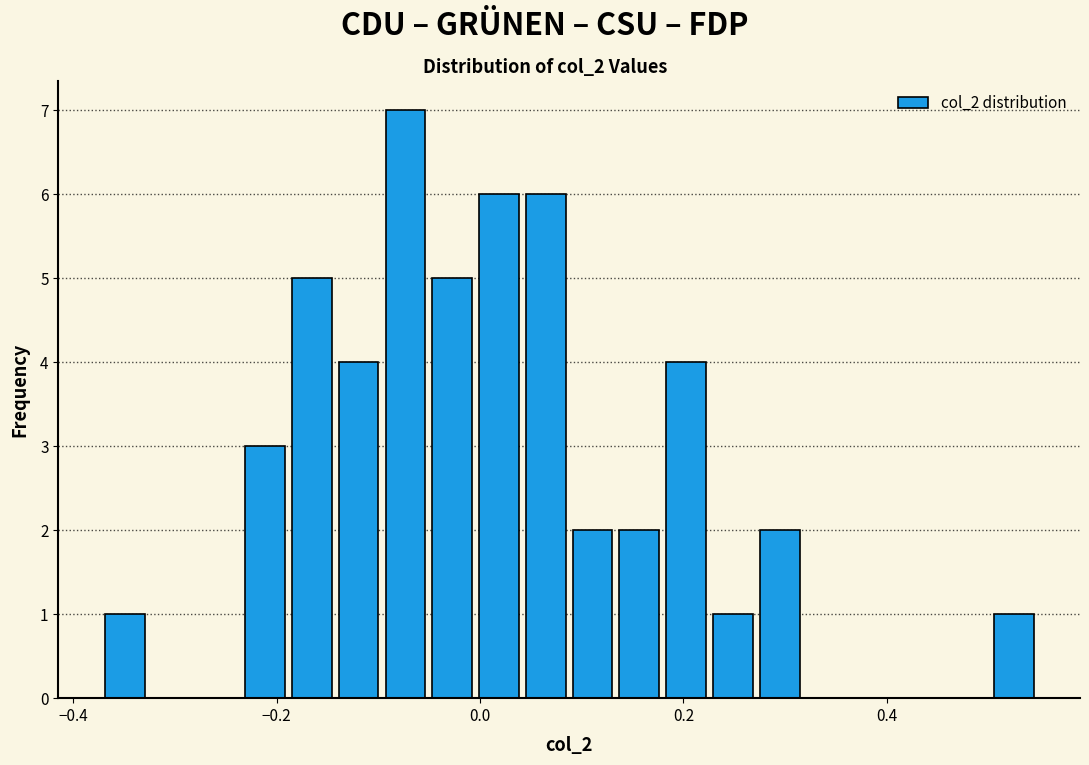

Read against the x-axis, roughly where is the centre of the tallest bar?

-0.08